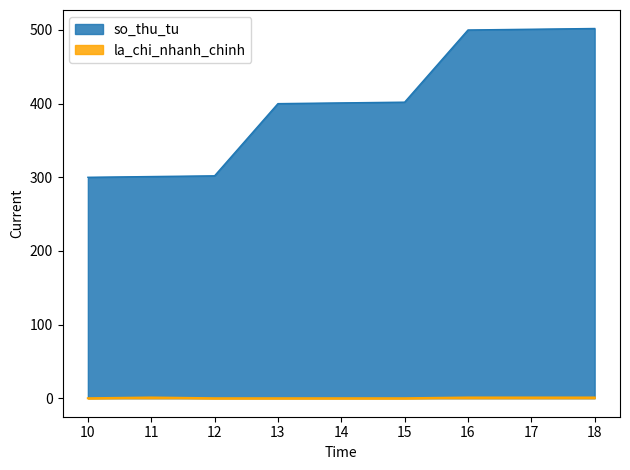

The value of la_chi_nhanh_chinh at 15 is 0. True or false?

False